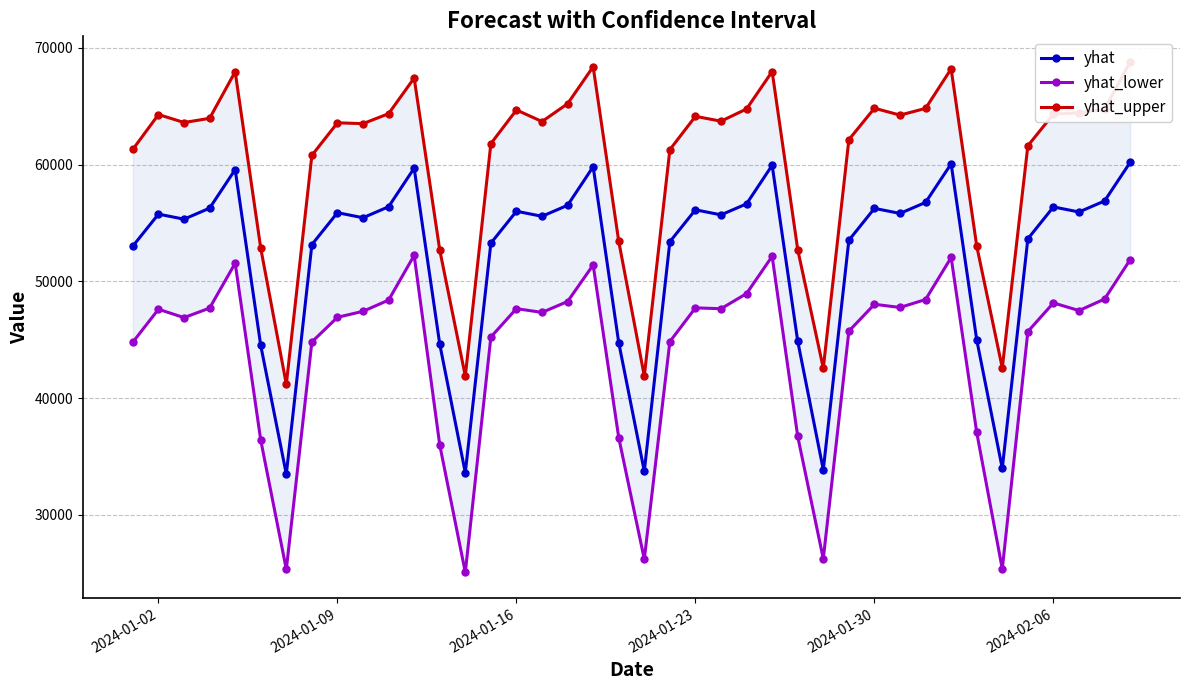

What is the minimum value shown in the chart?

25069.1